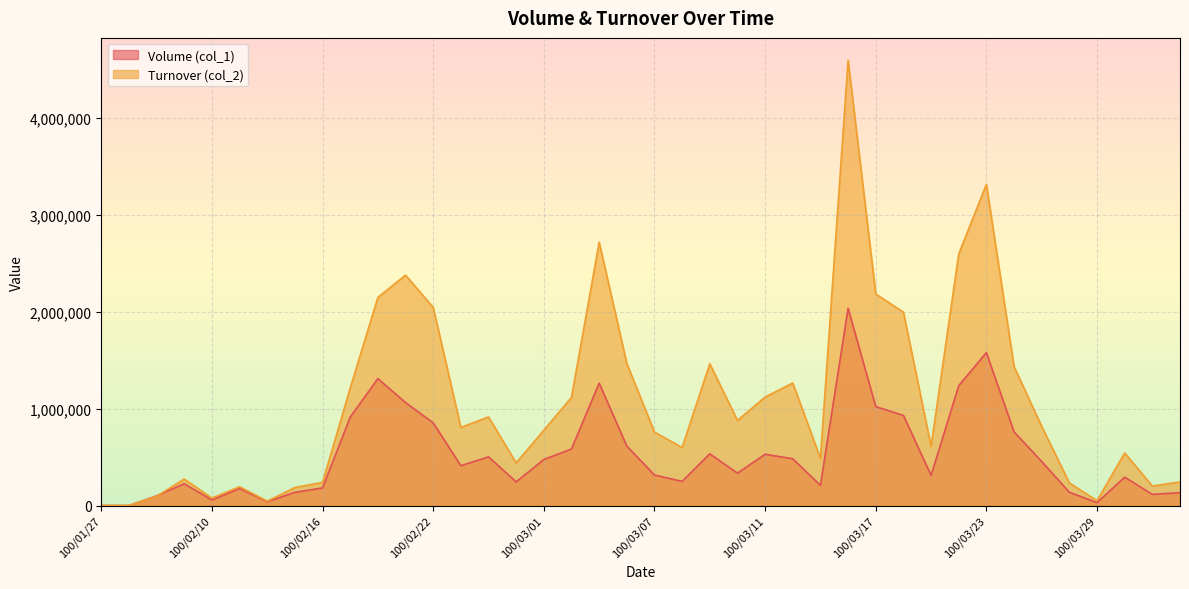

At 100/02/21, list the series in order from smallest to largest.

Volume (col_1), Turnover (col_2)